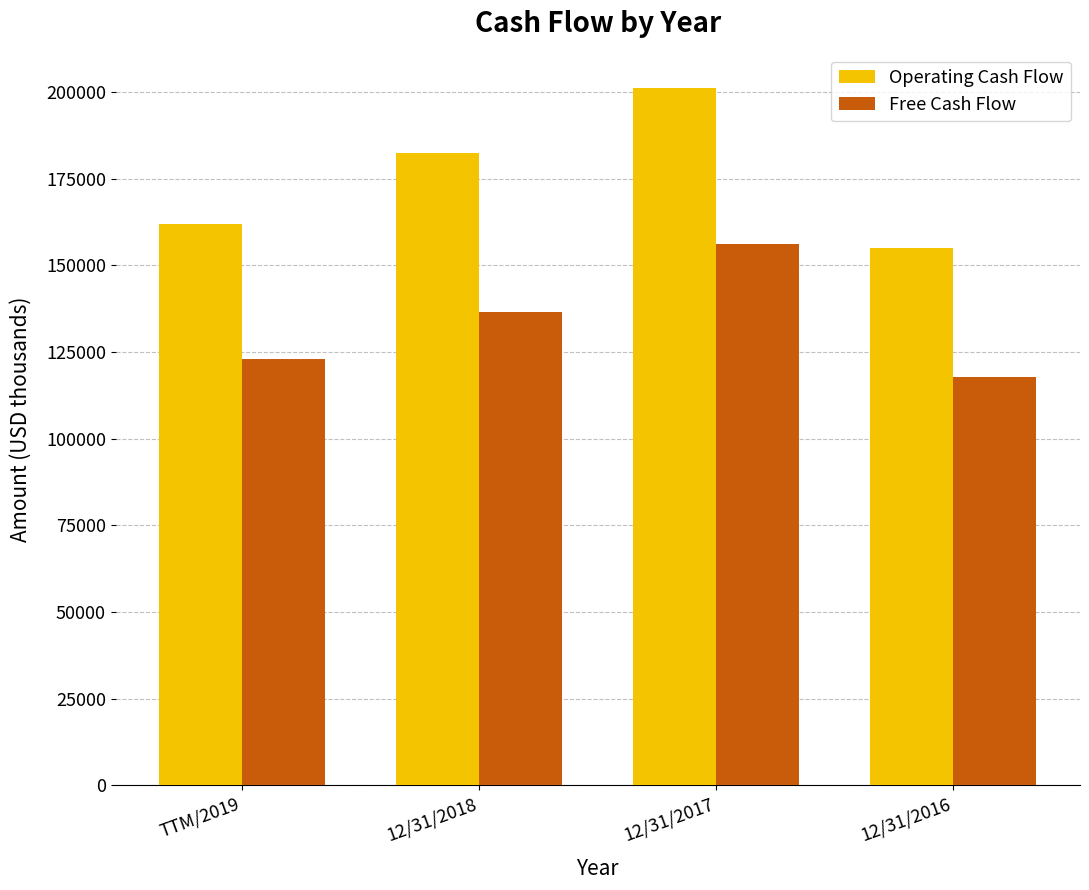

True or false: Free Cash Flow has a value of 156245 at 12/31/2017.

True